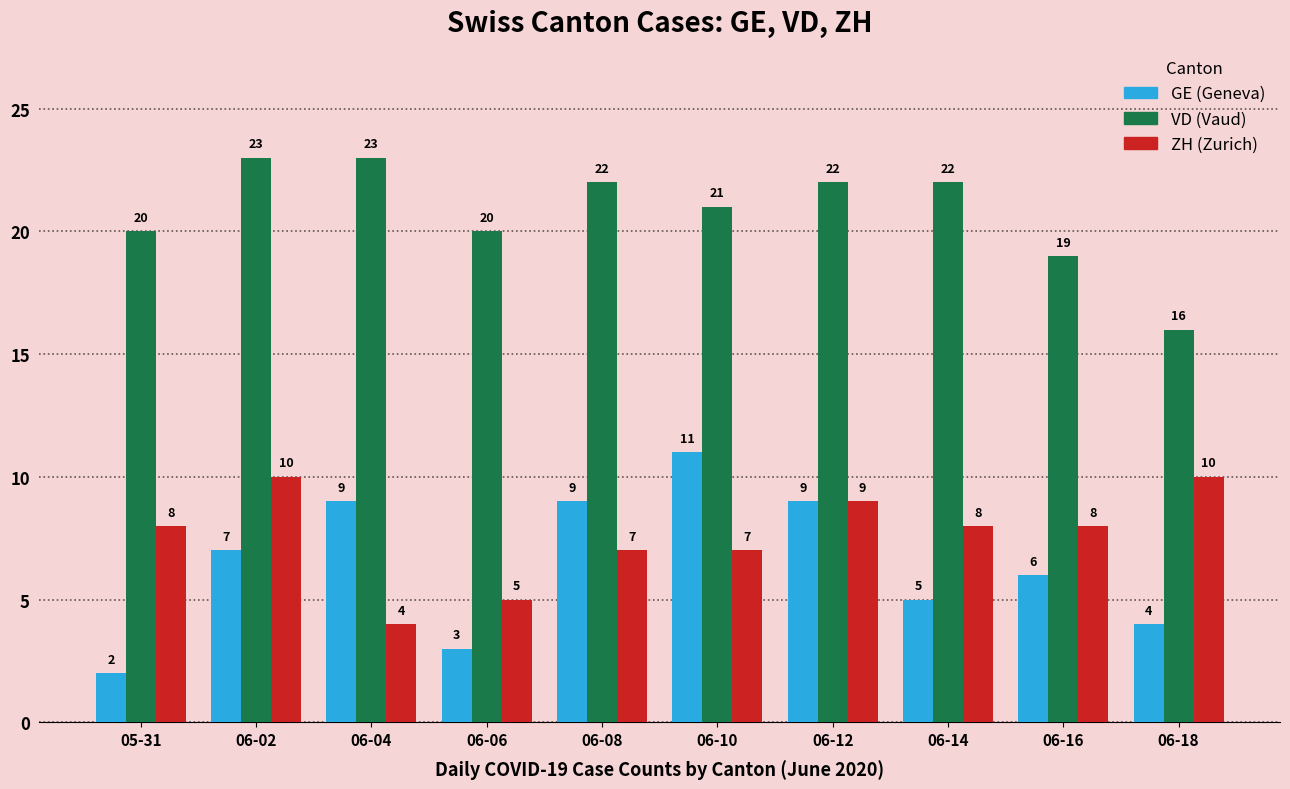

What is the greatest value displayed?

23